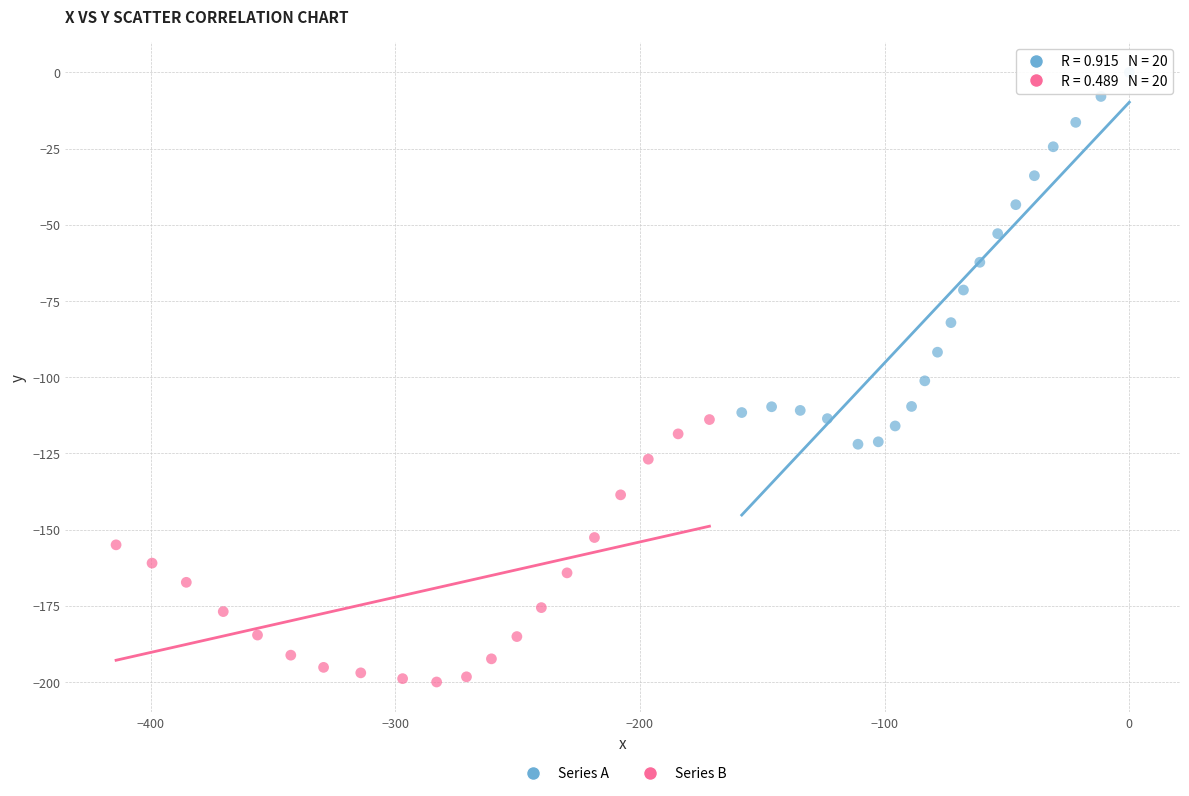

Which series contains the highest Y value?

Series A